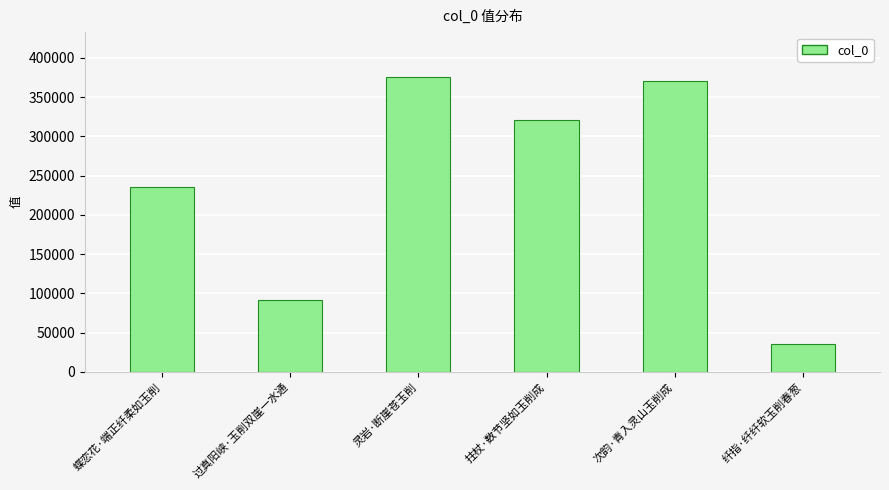

What is the change in value from 拄杖·数节坚如玉削成 to 纤指·纤纤软玉削春葱?

-285103